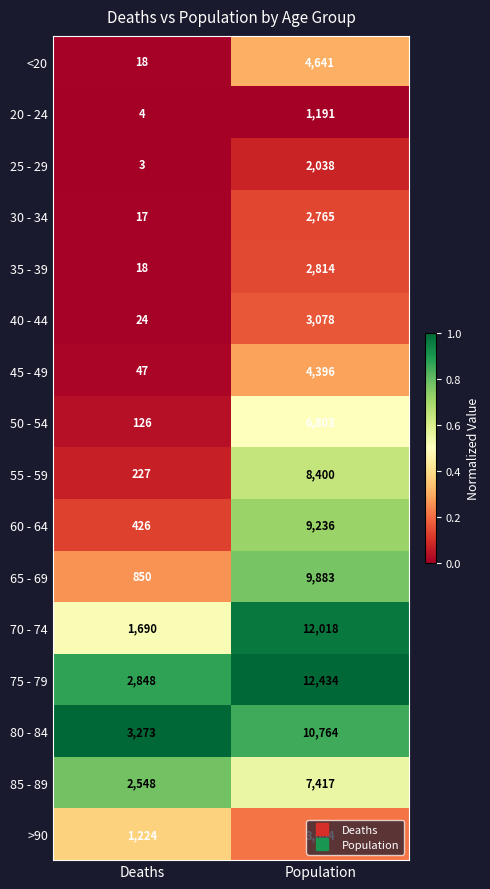

What is the spread (max minus min) of values at Deaths?

3270